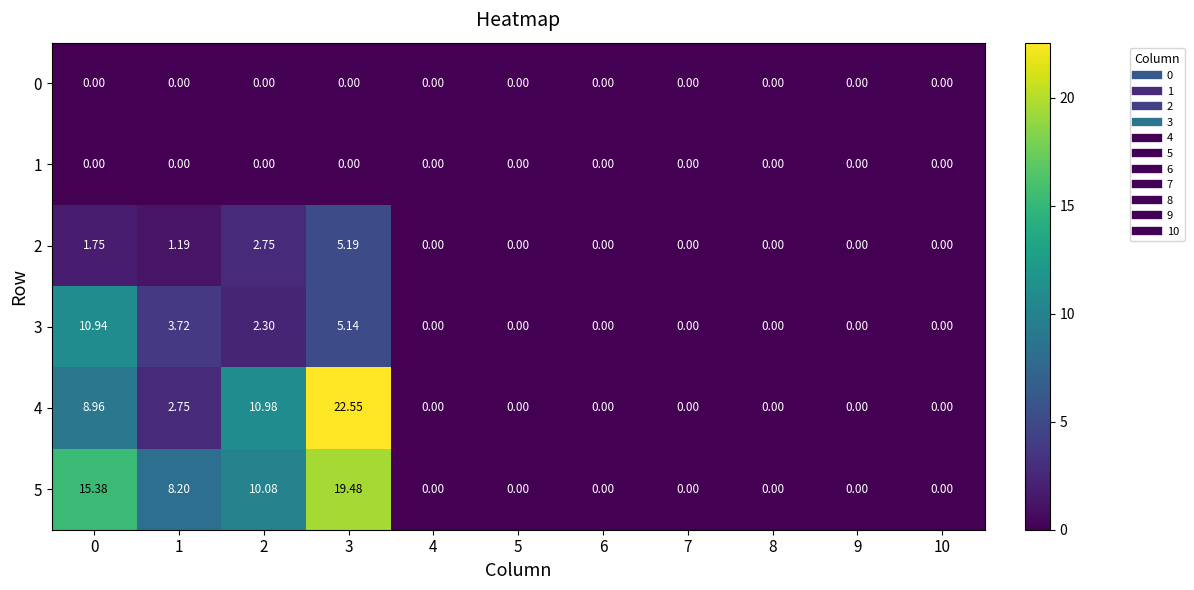

How many data points in 2 are above 0?

4